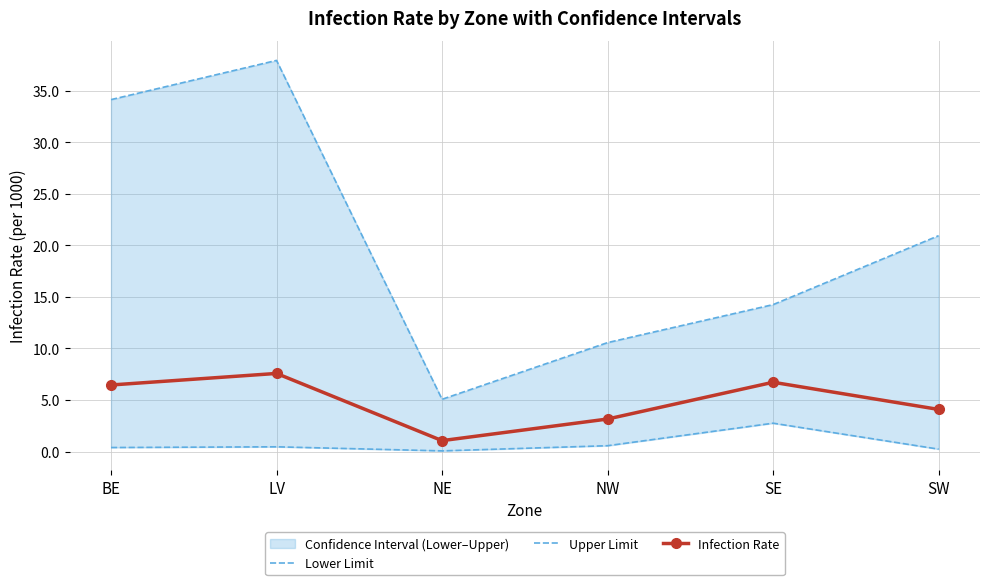

What is the difference between the highest and lowest values at BE?

33.7